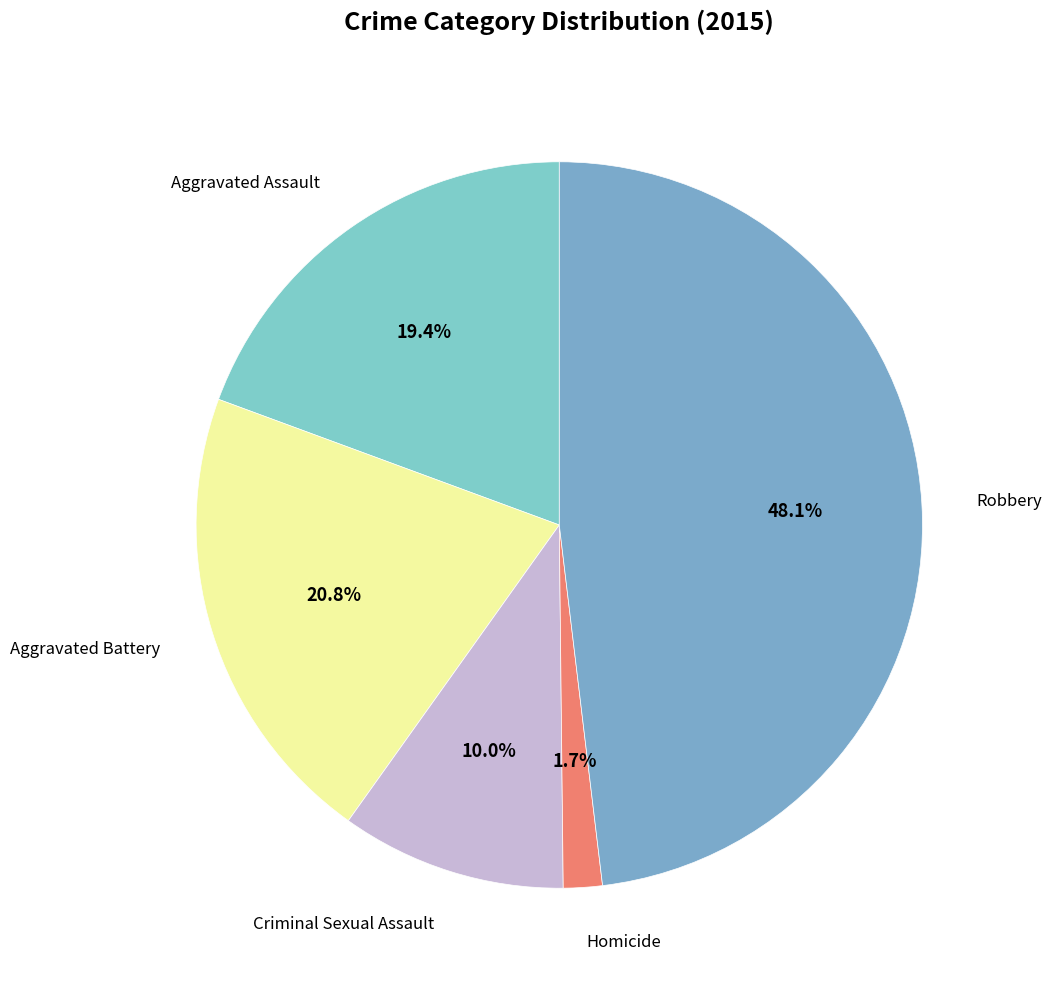

Which has a higher value, Aggravated Assault or Robbery?

Robbery